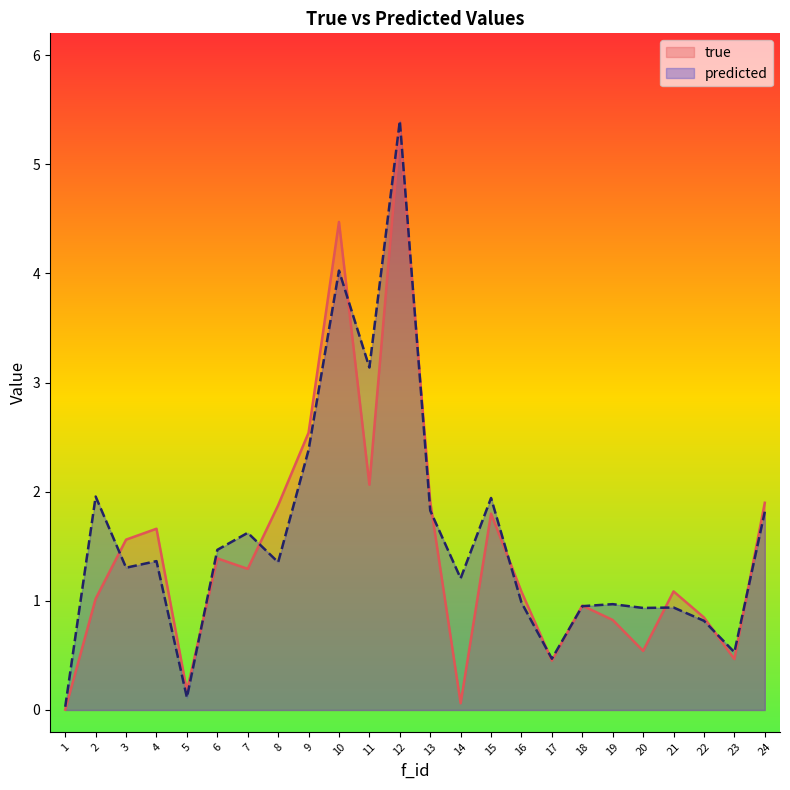

How many interior local valleys does the predicted series have?

8